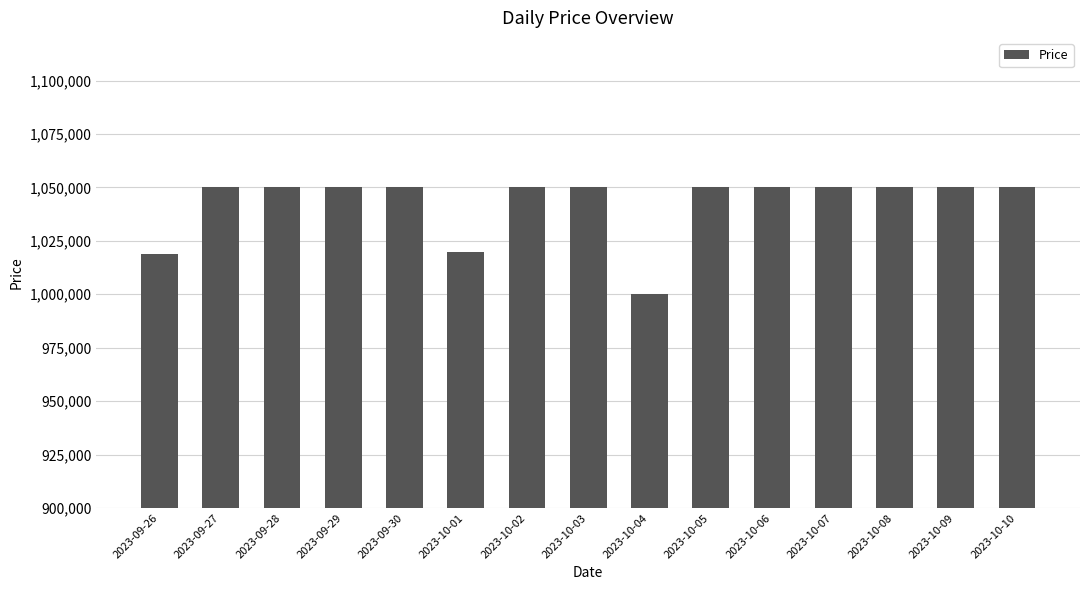

How many series are shown in this chart?

1